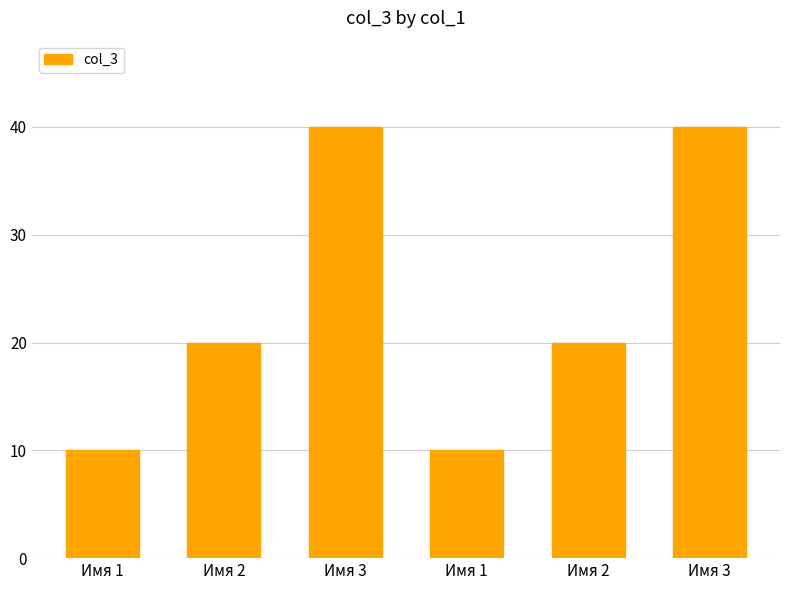

What is the average value?

23